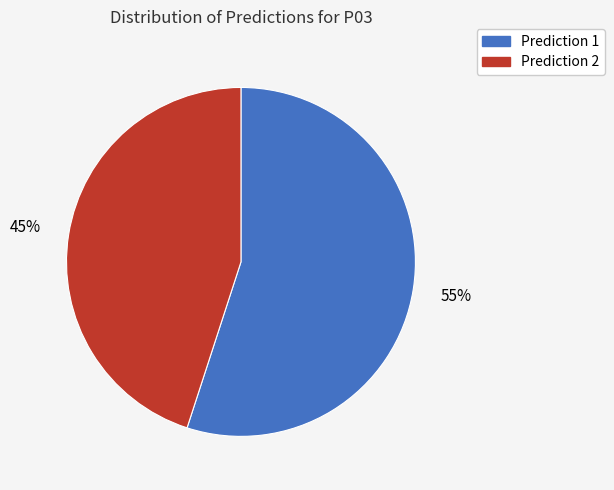

Is it true that Prediction 2 is 45% of the pie?

True